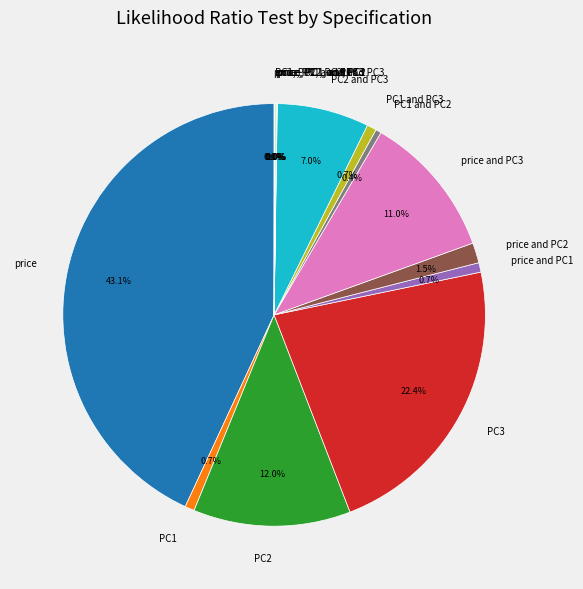

Which category has the biggest portion of the pie?

price